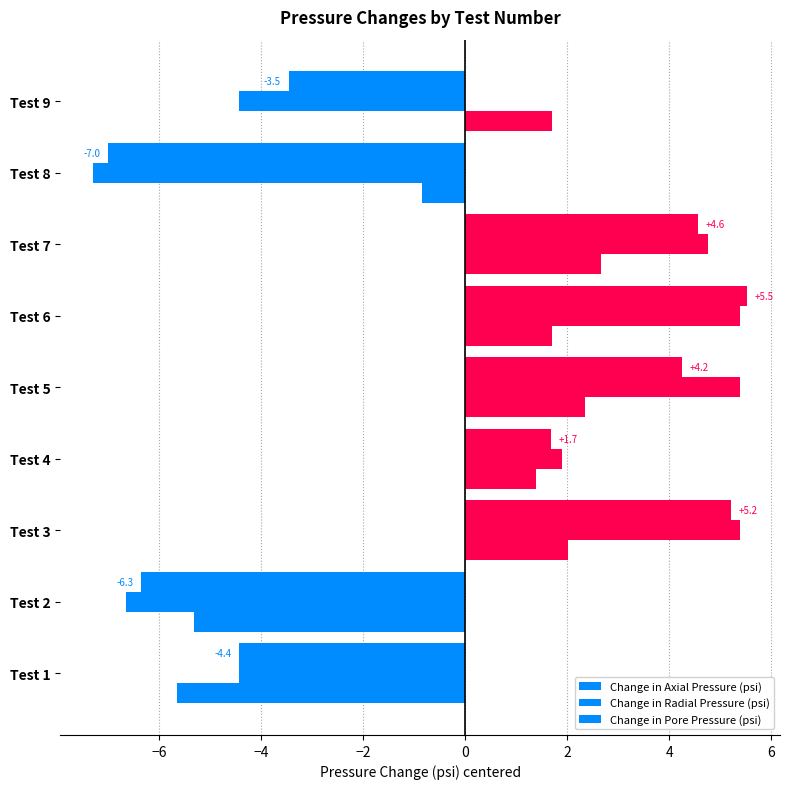

How many values in Change in Pore Pressure (psi) are above zero?

6